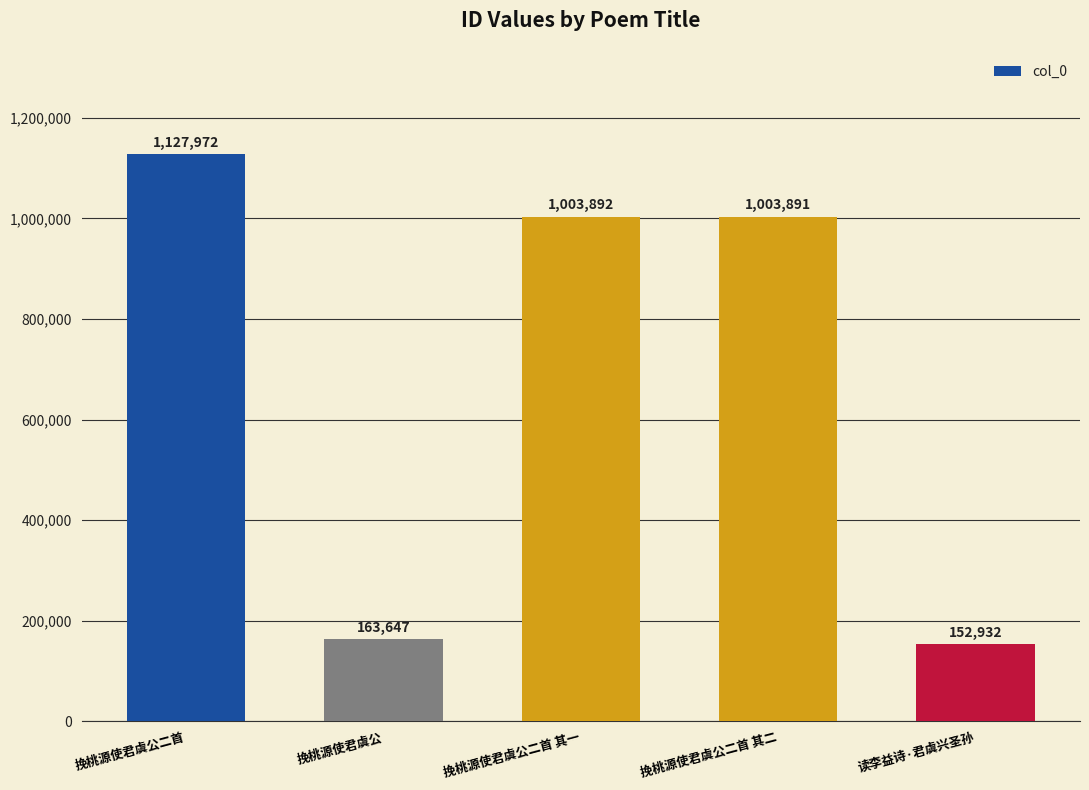

Count the number of categories in the chart.

5